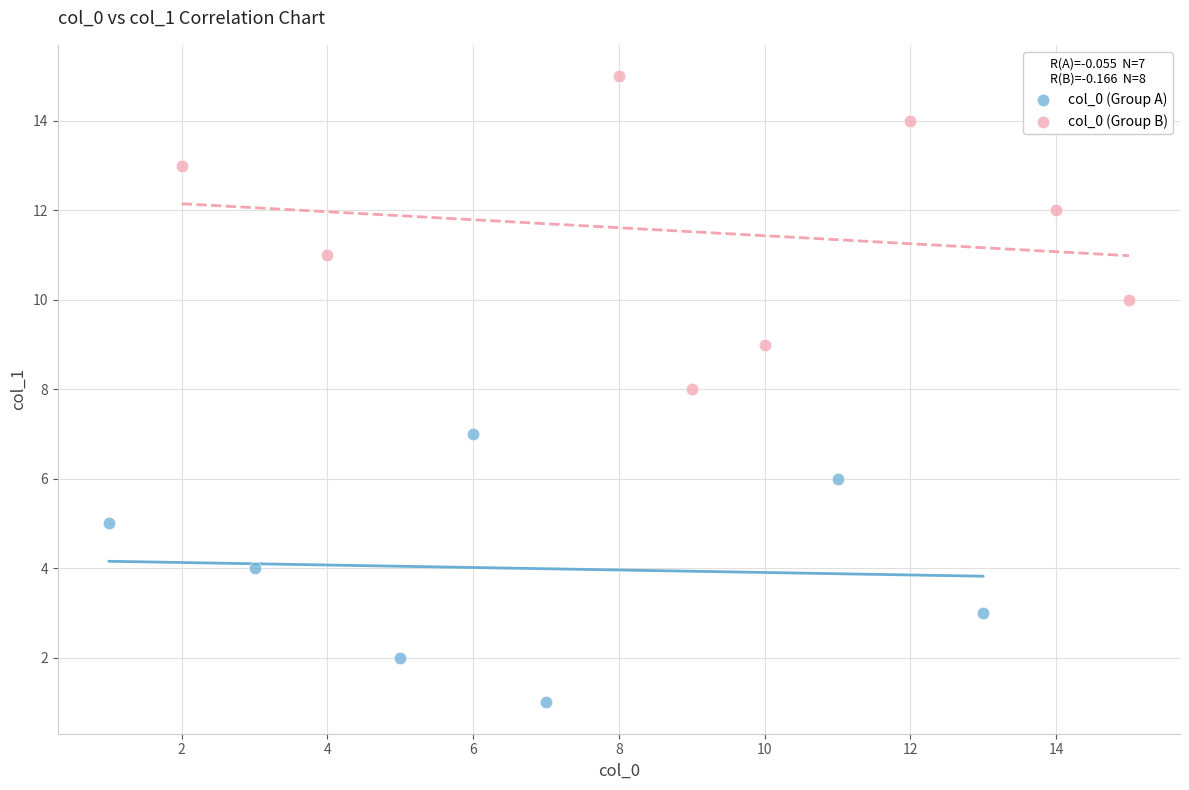

Which series reaches the maximum Y coordinate?

col_0 (Group B)